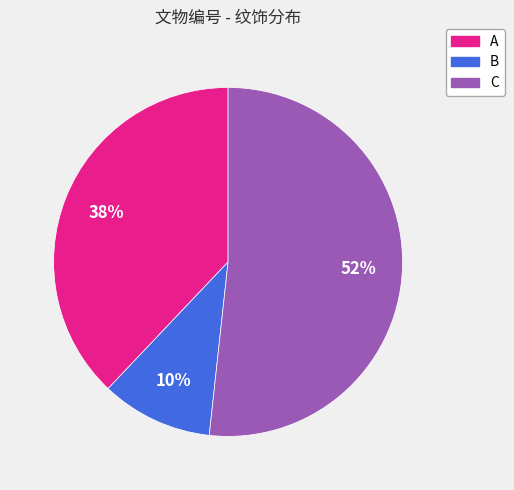

Does C account for over 50% of the chart?

Yes